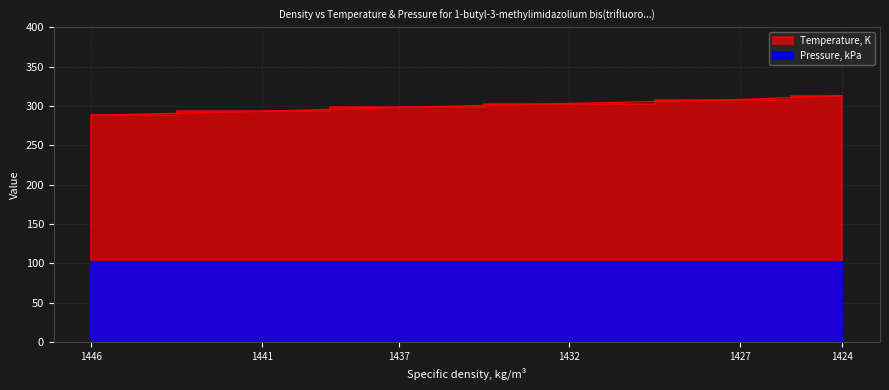

What is the average value?

300.6